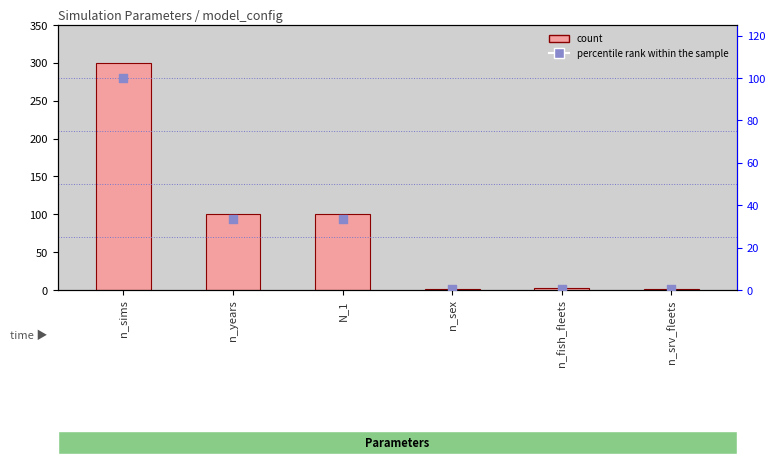

What is the total value across all series at n_years?

134.7